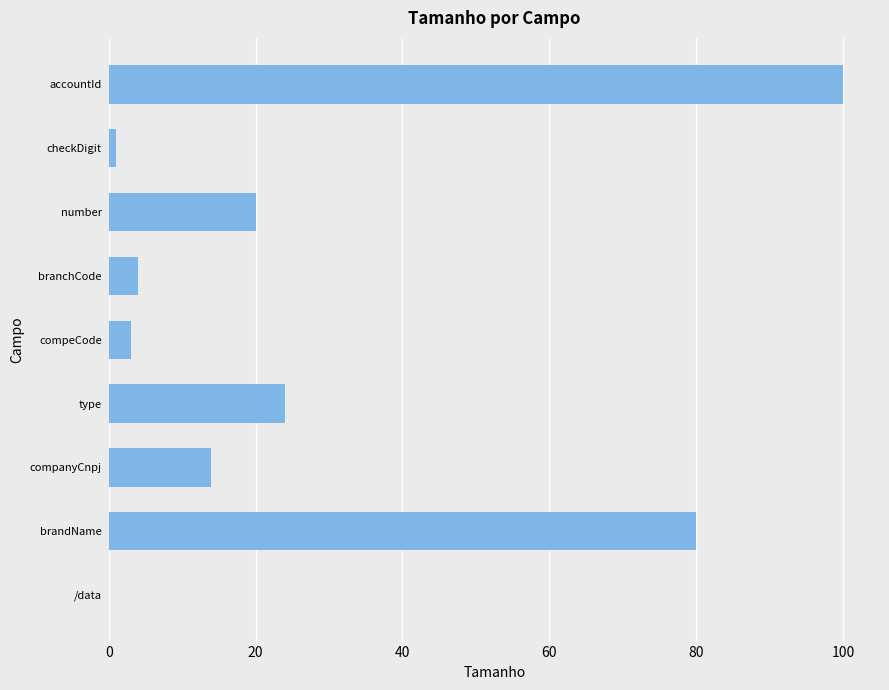

What is the change in value from /data to accountId?

+100